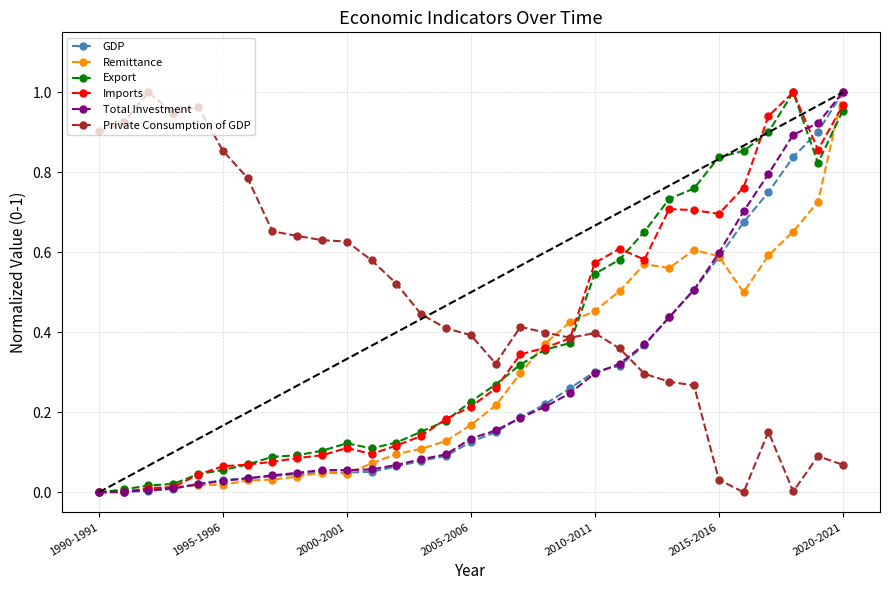

Which series has the largest total across all categories?

Private Consumption of GDP